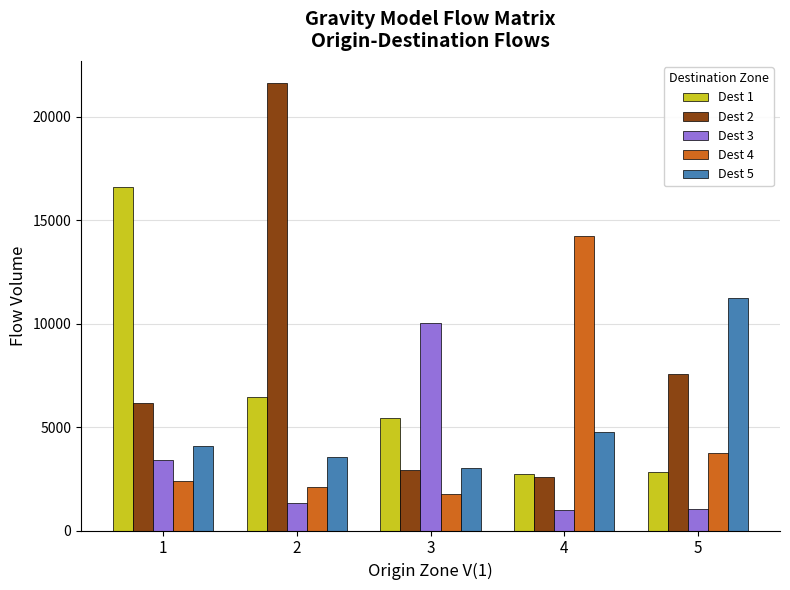

How many categories are shown in the chart?

5